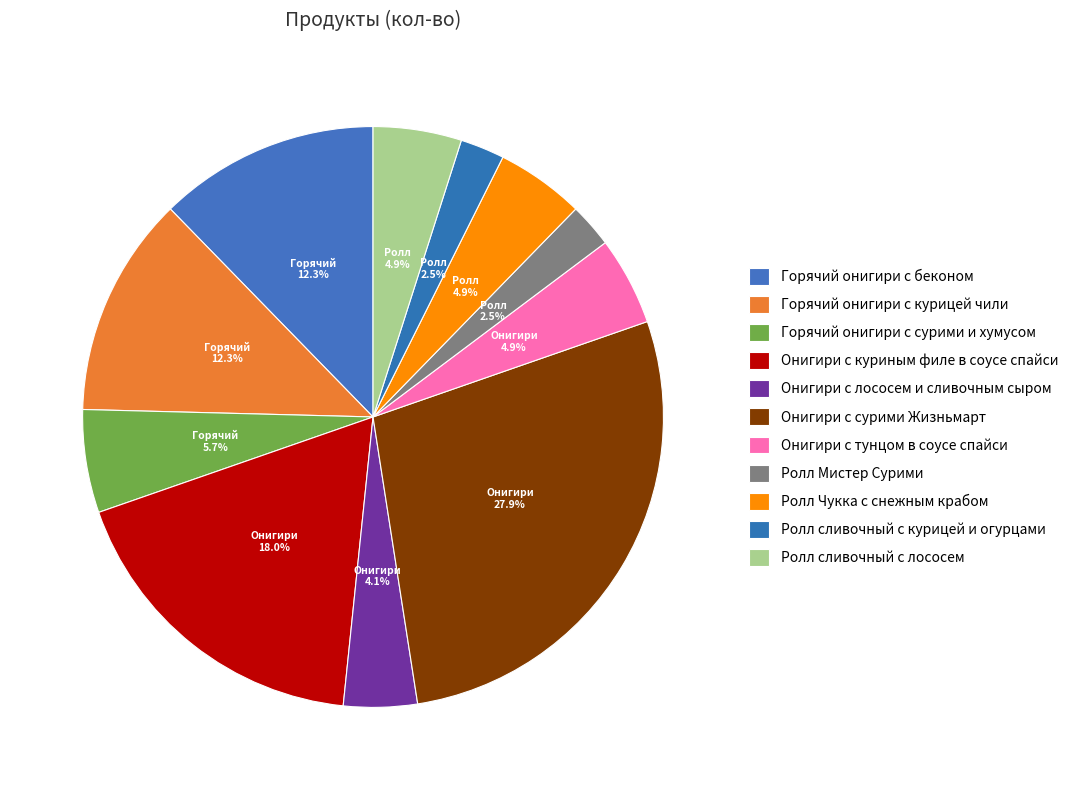

What is the largest slice in the pie chart?

Онигири с сурими Жизньмарт